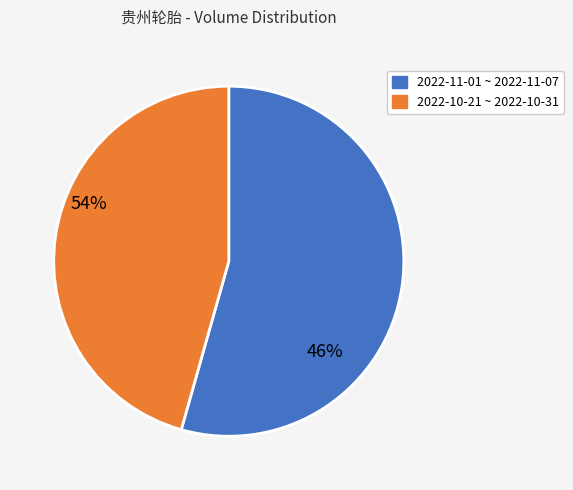

Does any single category account for the majority?

Yes